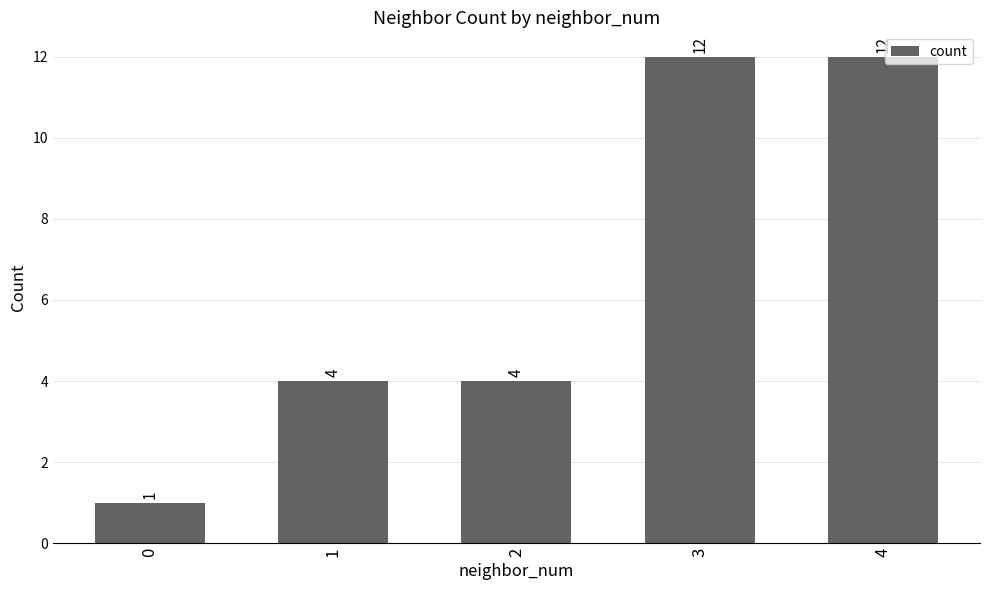

What is the ratio of the value at 2 to the value at 3?

0.3